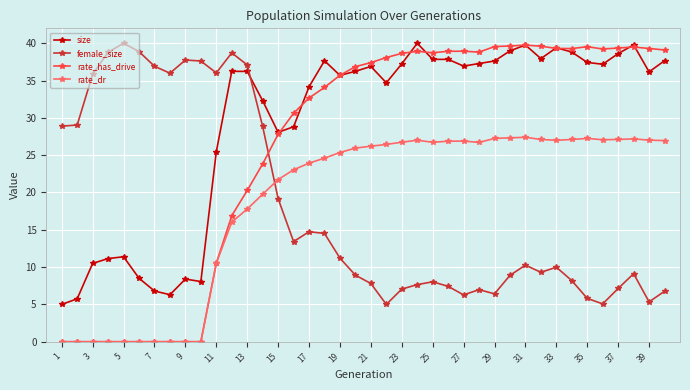

How many times do female_size and rate_dr cross each other?

1